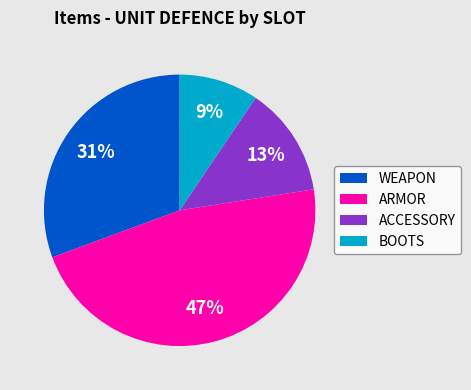

Which has a higher value, ARMOR or ACCESSORY?

ARMOR